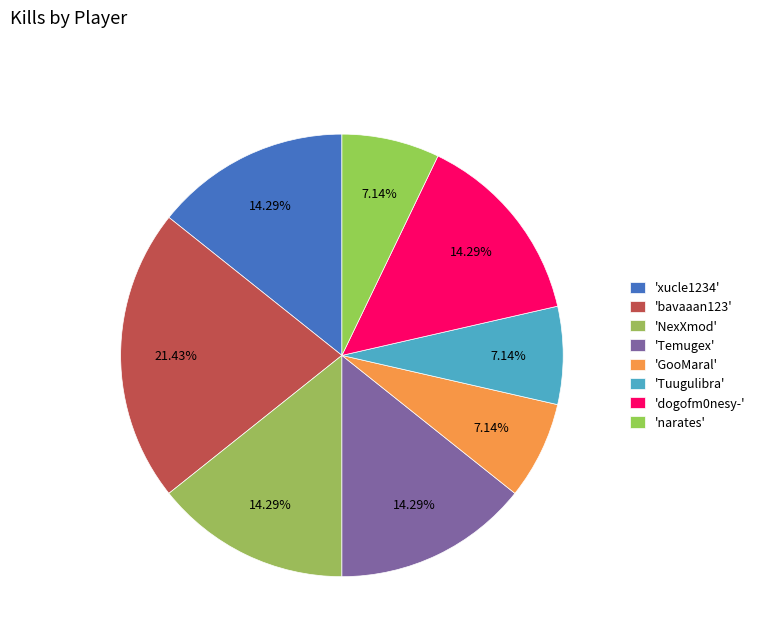

What is the smallest slice in the pie chart?

GooMaral